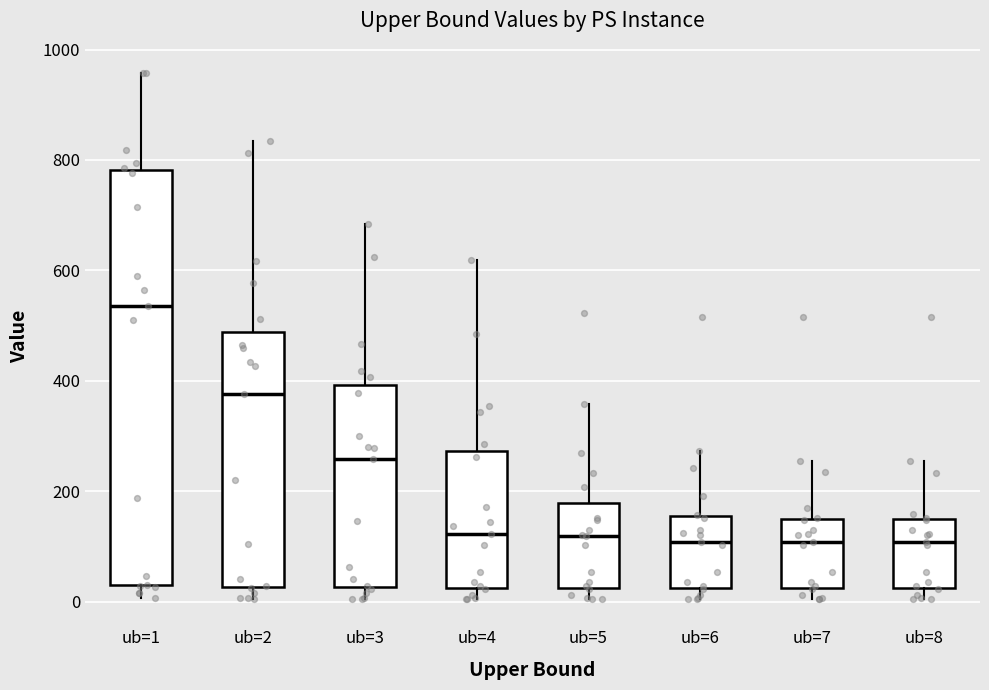

Where is the lower edge of the box for ub=5 on the y-axis? The values are not printed on the chart, so give them approximately, as read against the axis.

20